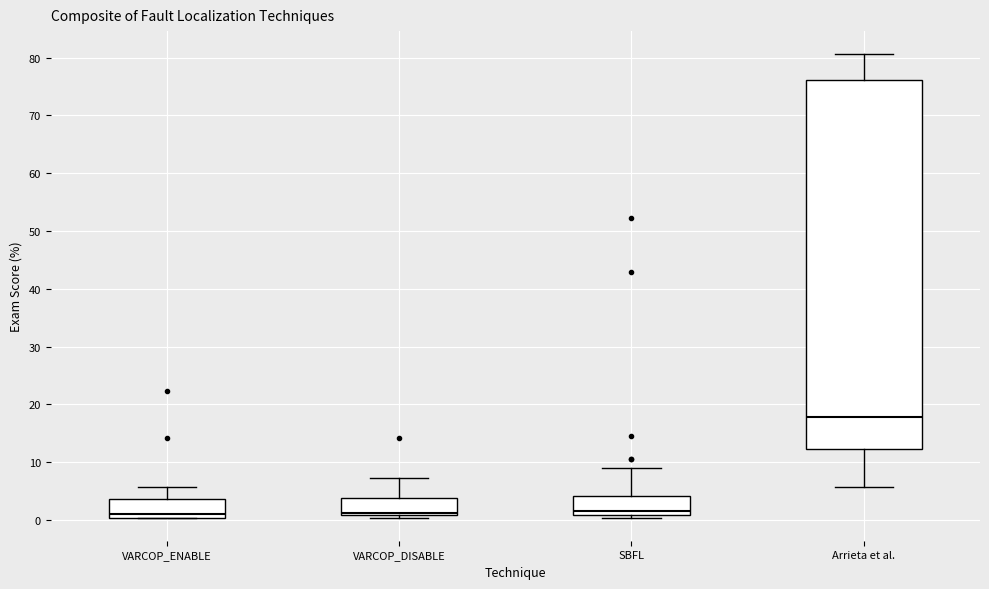

Where does the median line of the box for SBFL sit on the y-axis? The values are not printed on the chart, so give them approximately, as read against the axis.

2